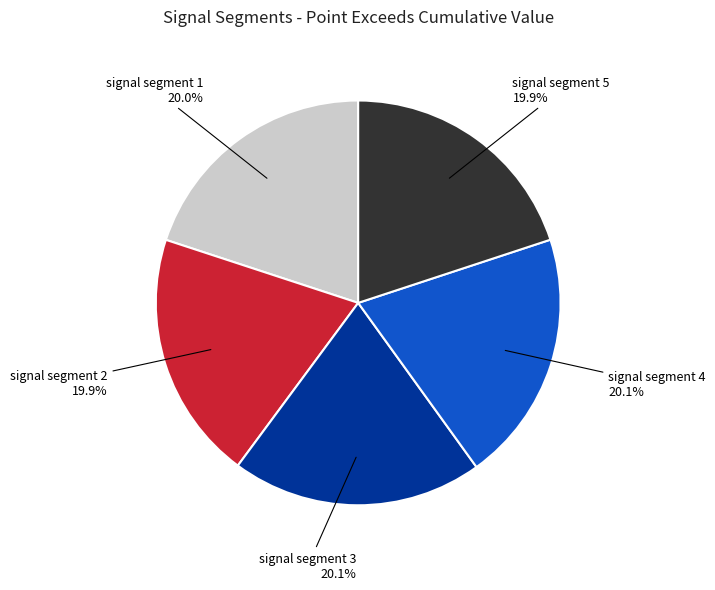

To the nearest percent, what is the average slice percentage?

20%